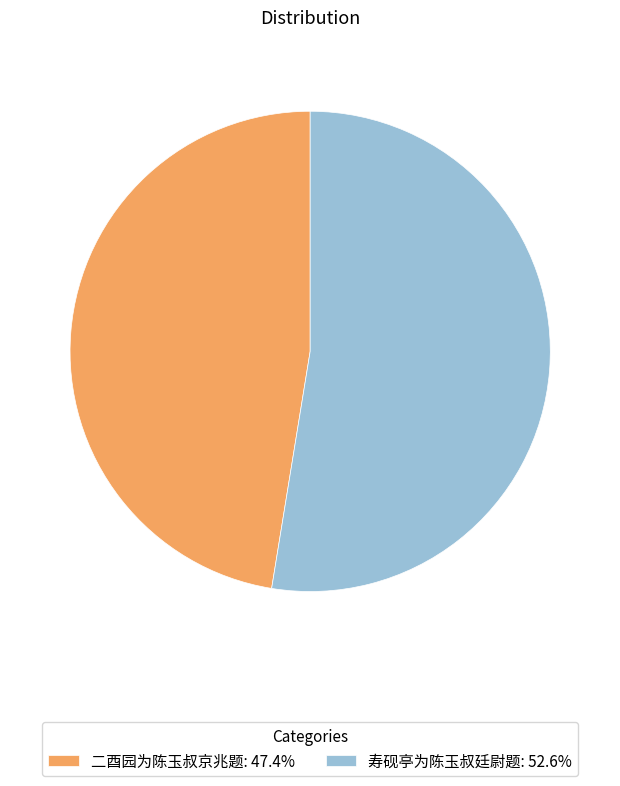

Approximately how many times larger is the value at 二酉园为陈玉叔京兆题: 47.4% compared to 寿砚亭为陈玉叔廷尉题: 52.6%?

0.9